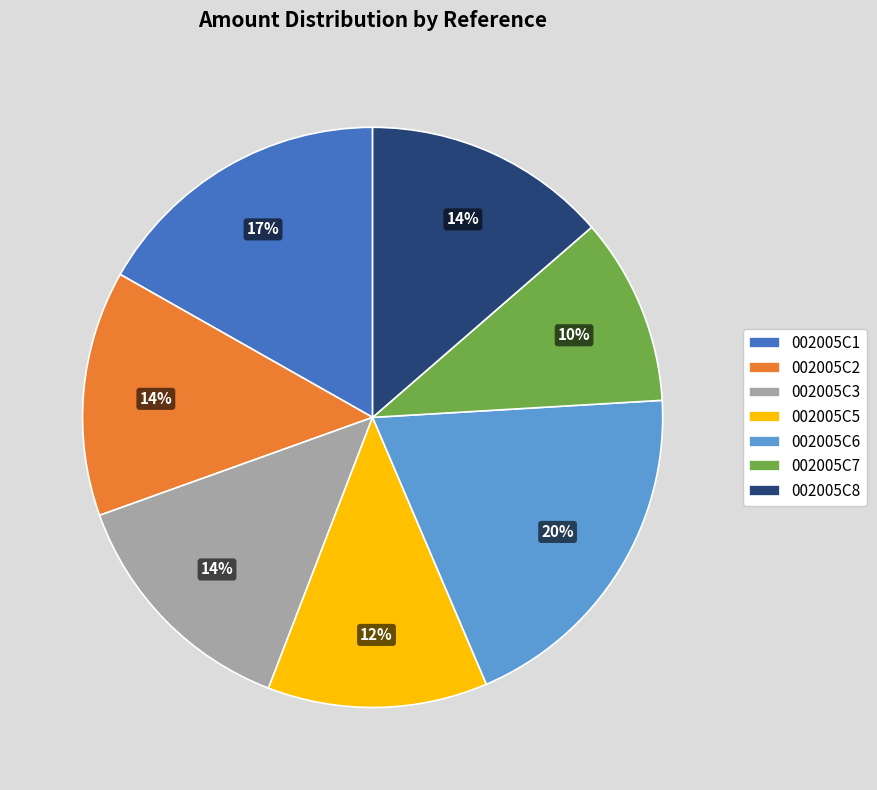

What is the ratio of the value at 002005C3 to the value at 002005C6?

0.7